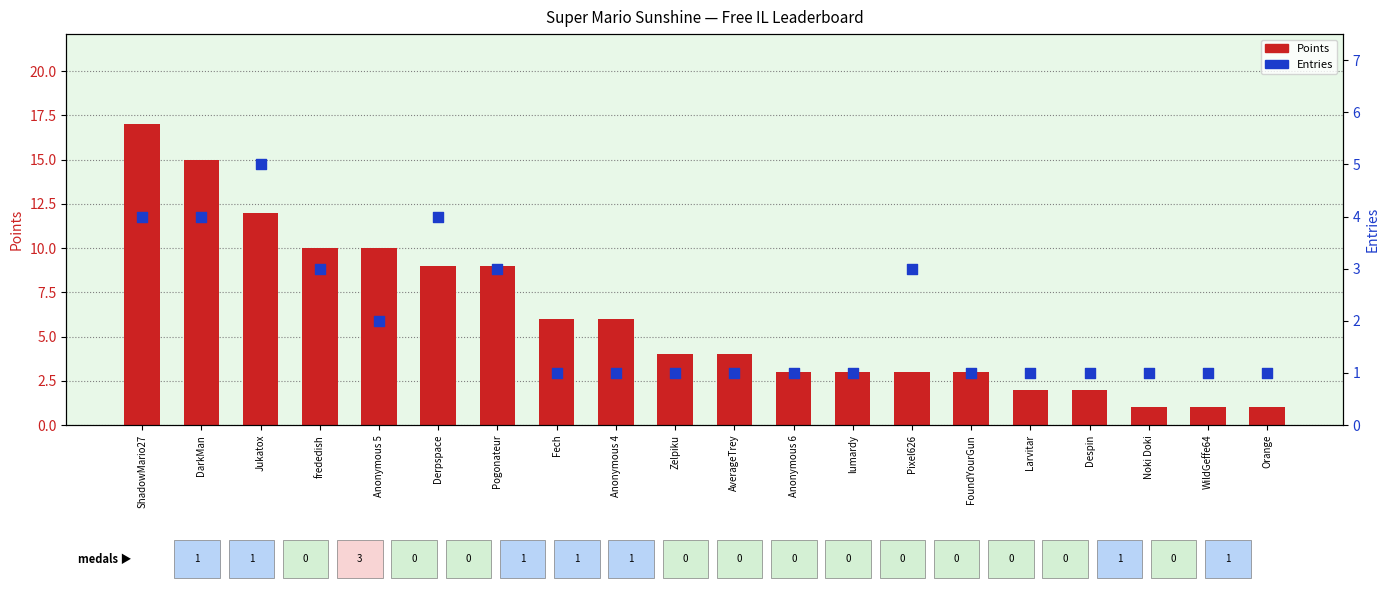

At how many categories does at least one series exceed 5?

9